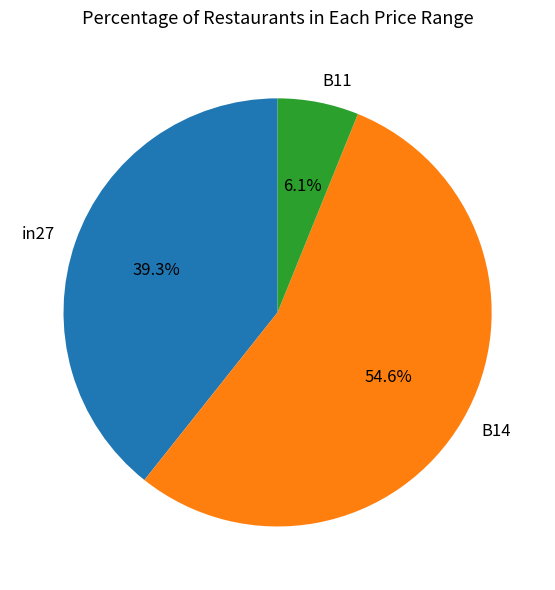

To the nearest percent, what percentage of the pie is B14?

55%